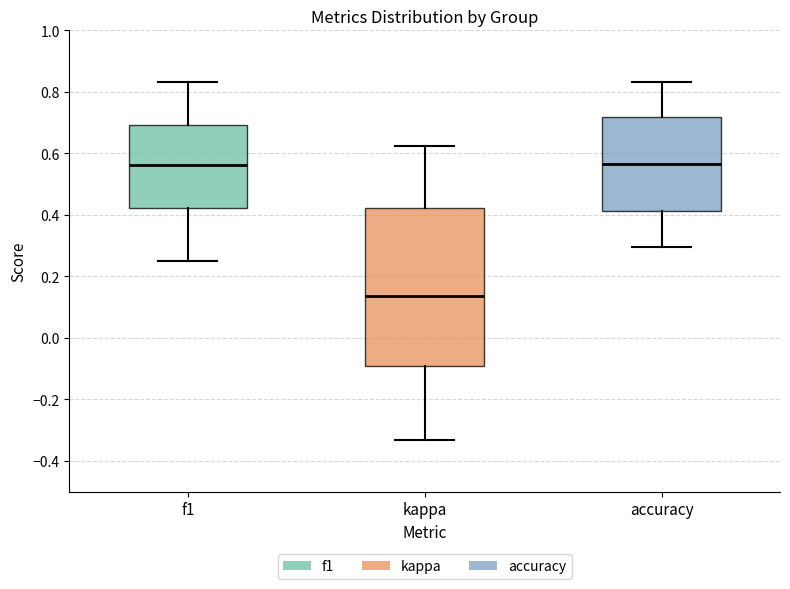

Which box's median line is the lowest?

kappa